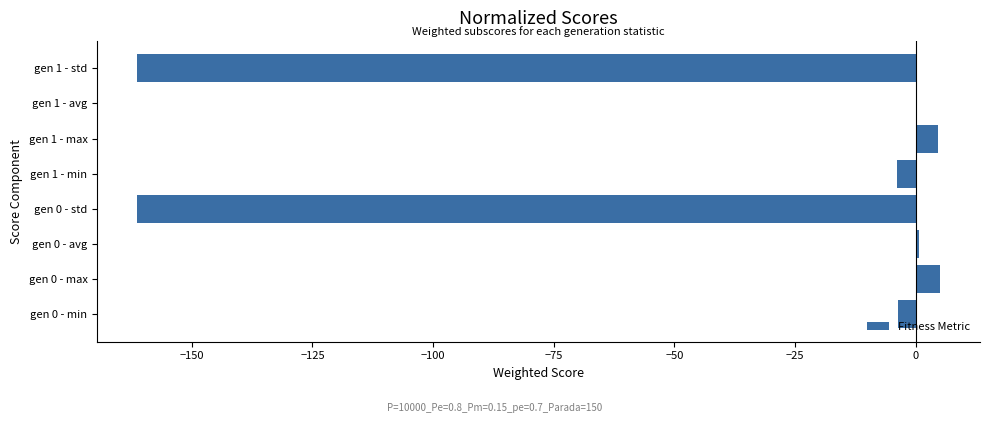

Count the number of data series in this chart.

1